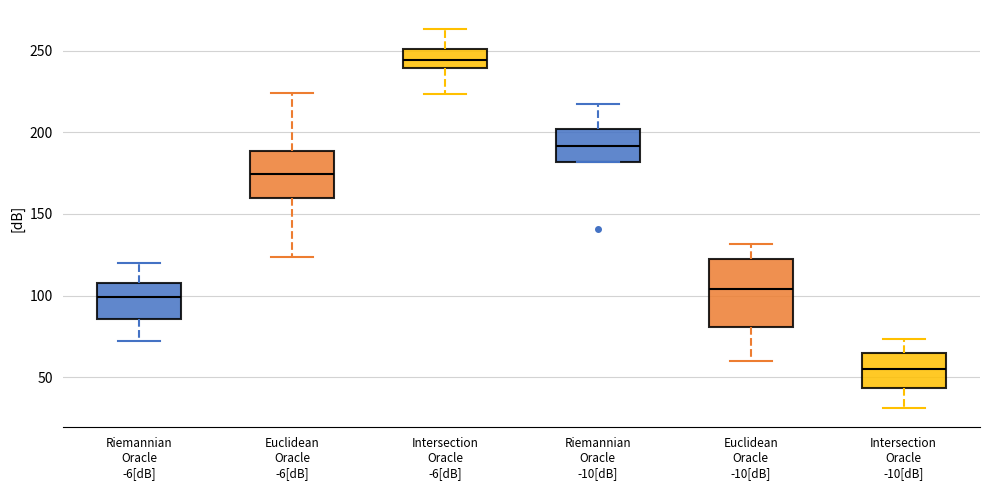

Which box is the tallest, from its lower edge to its upper edge?

Euclidean Oracle -10[dB]